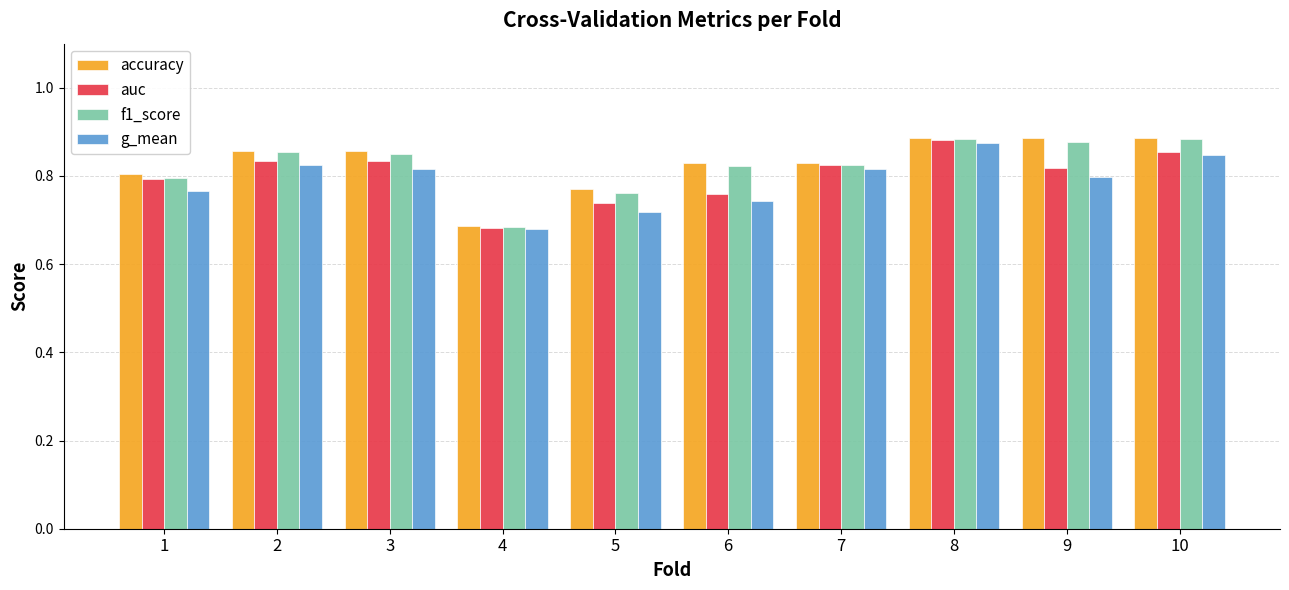

Which category has the lowest value across all series?

4